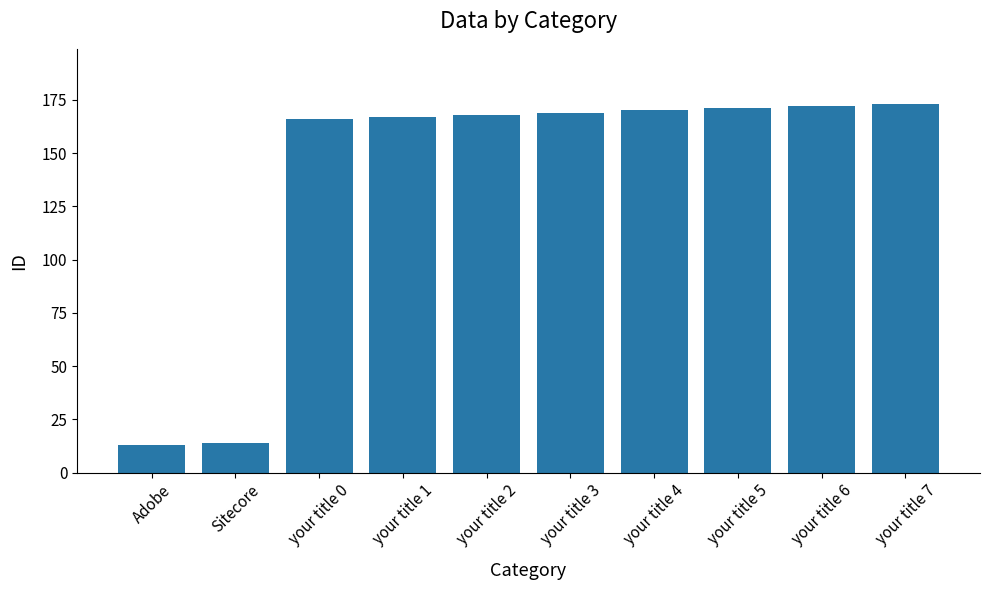

Are the bars grouped side by side (vs. stacked)?

No